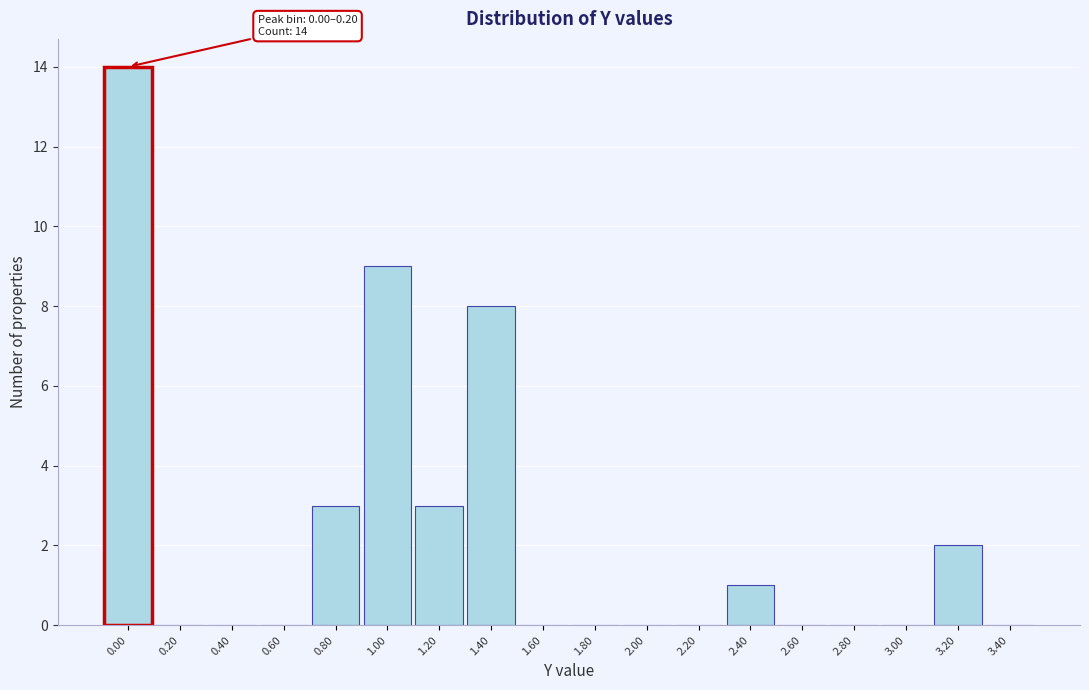

Reading left to right, extract all data points from this chart.

0.00=14	0.20=0	0.40=0	0.60=0	0.80=3	1.00=9	1.20=3	1.40=8	1.60=0	1.80=0	2.00=0	2.20=0	2.40=1	2.60=0	2.80=0	3.00=0	3.20=2	3.40=0